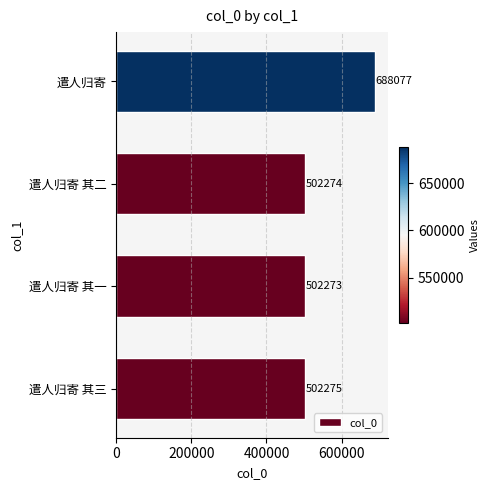

At which category does the chart reach its peak across all series?

遣人归寄